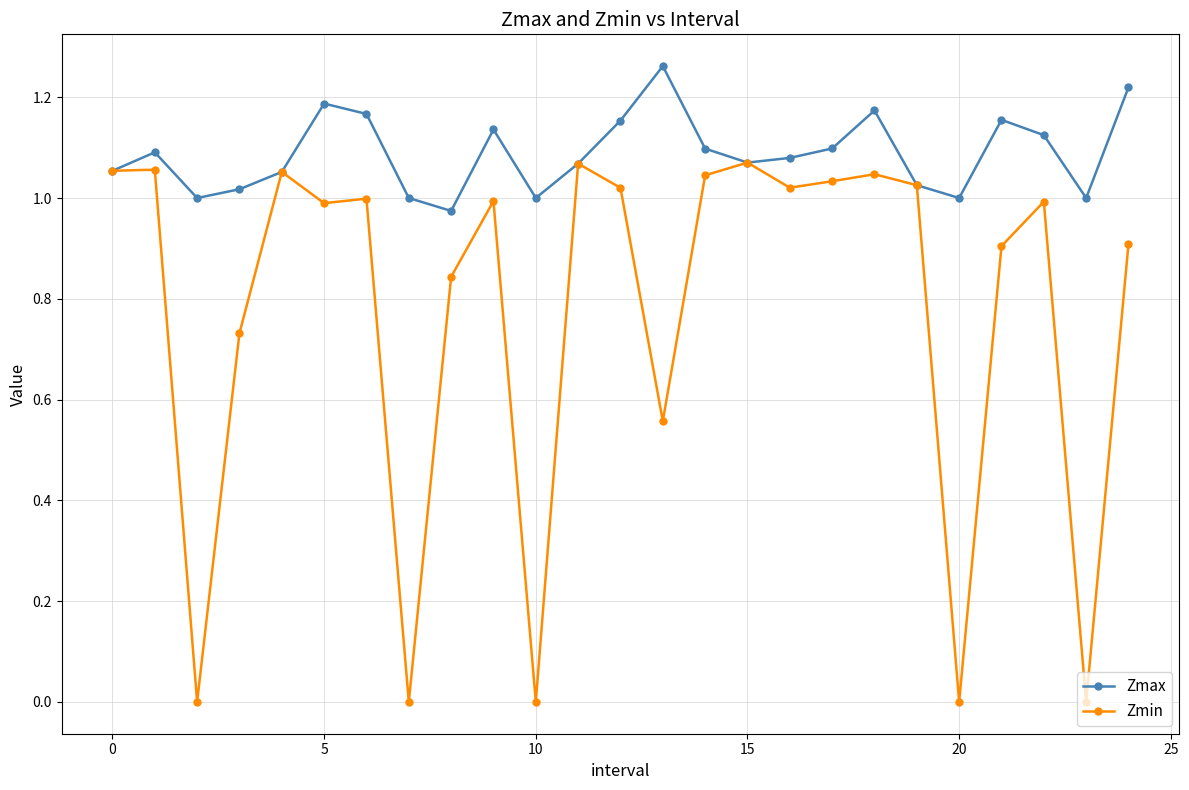

Rank the series by their average value, from highest to lowest.

Zmax, Zmin